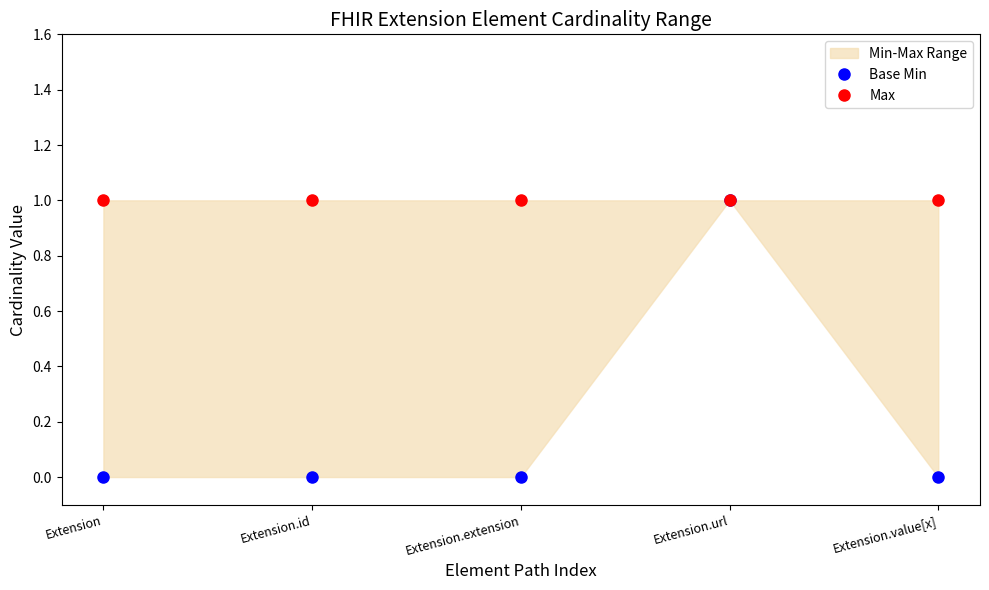

True or false: Max has a value of 0 at Extension.value[x].

False